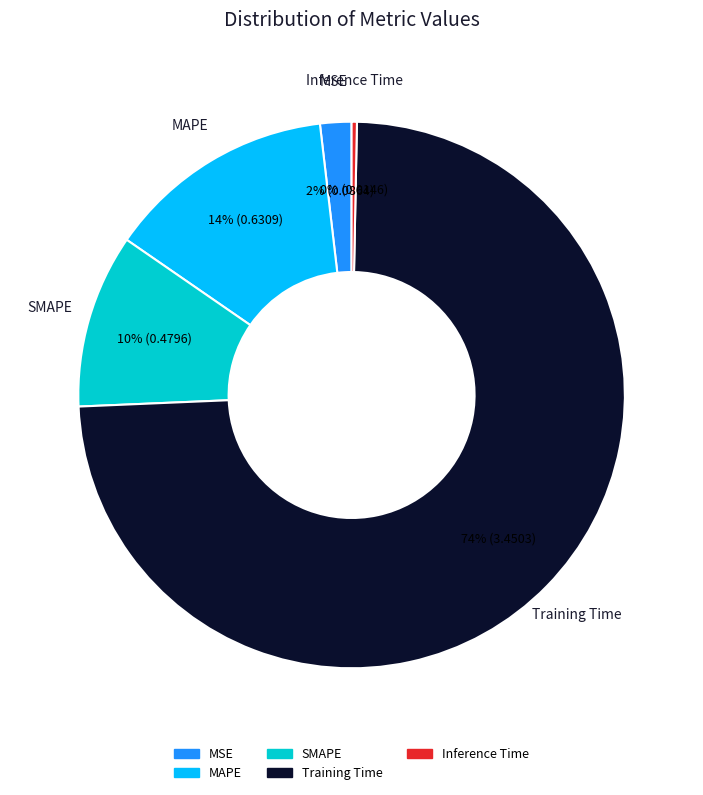

Which category has the biggest portion of the pie?

Training Time